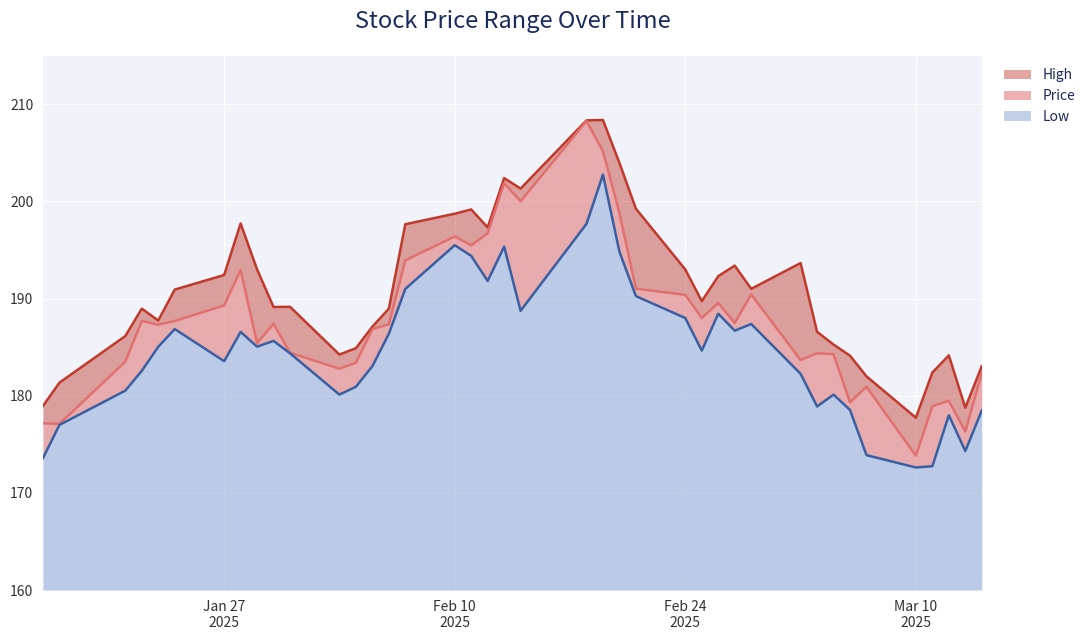

True or false: Price has more than 1 interior local peaks.

True